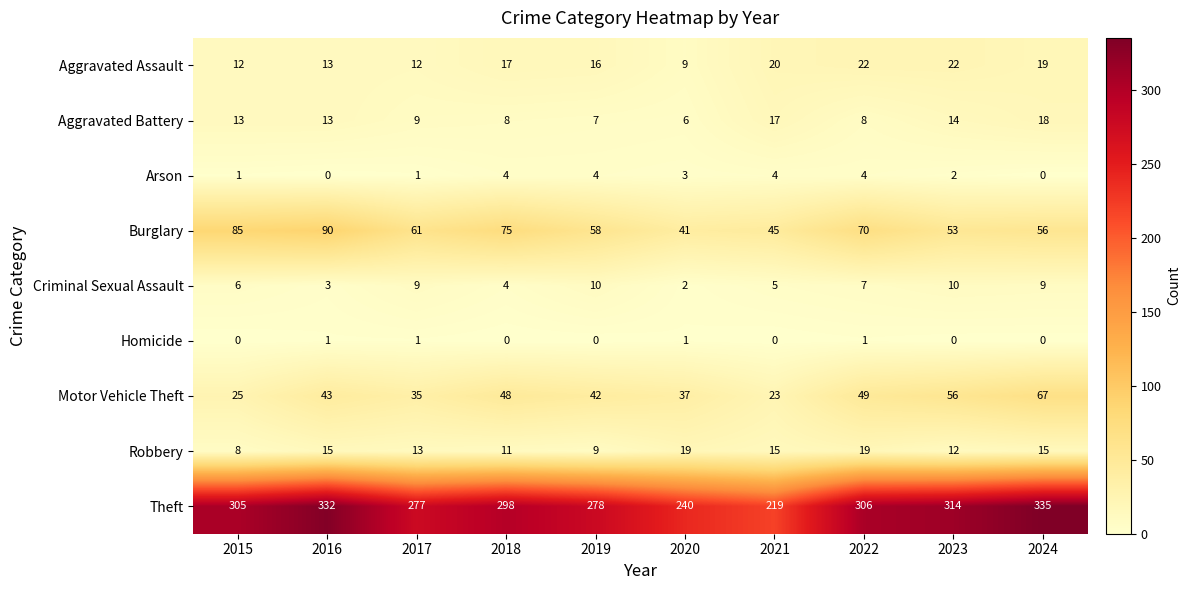

Is the value of Criminal Sexual Assault at 2015 greater than the value of Robbery at 2017?

No